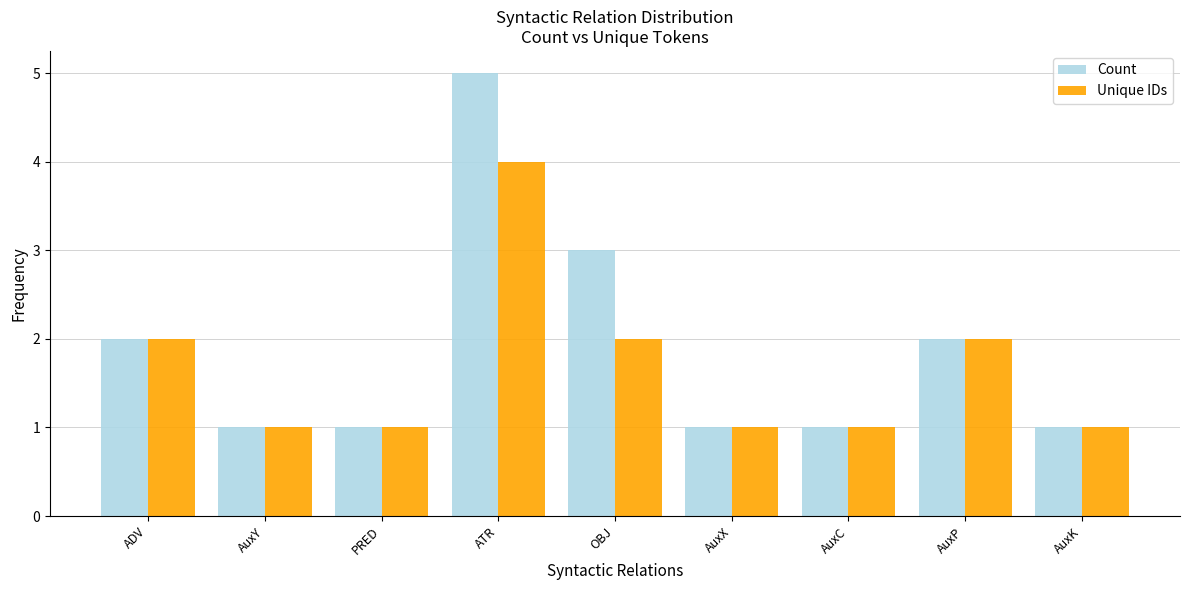

What value does the Count series have at AuxP?

2